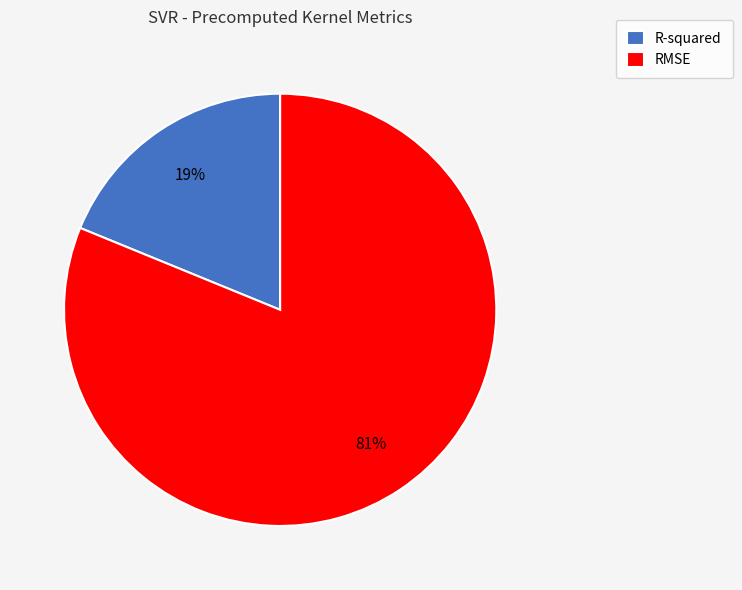

Is the sum of R-squared and RMSE greater than half?

Yes